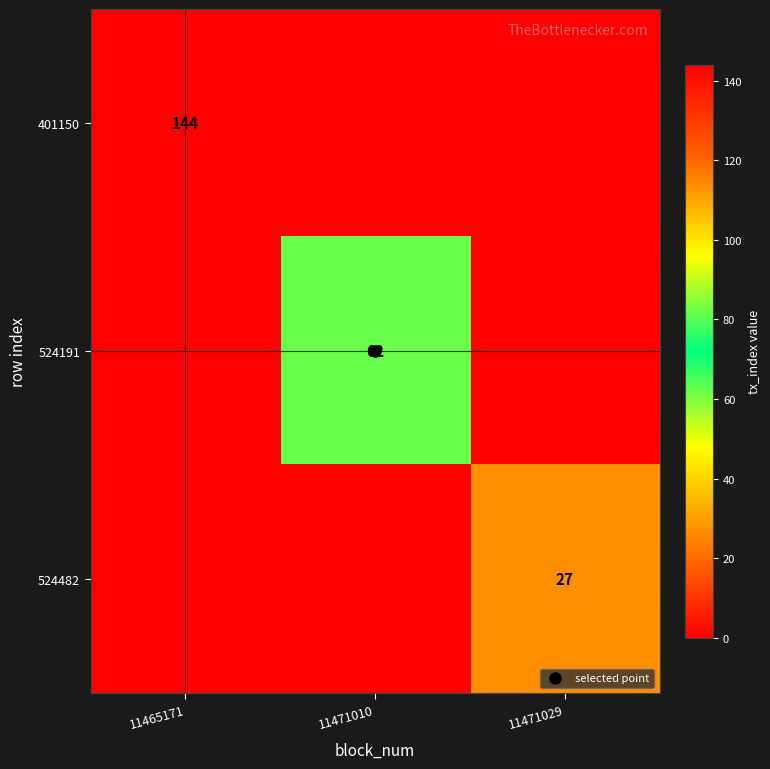

How many values in the 524482 series exceed 0?

1